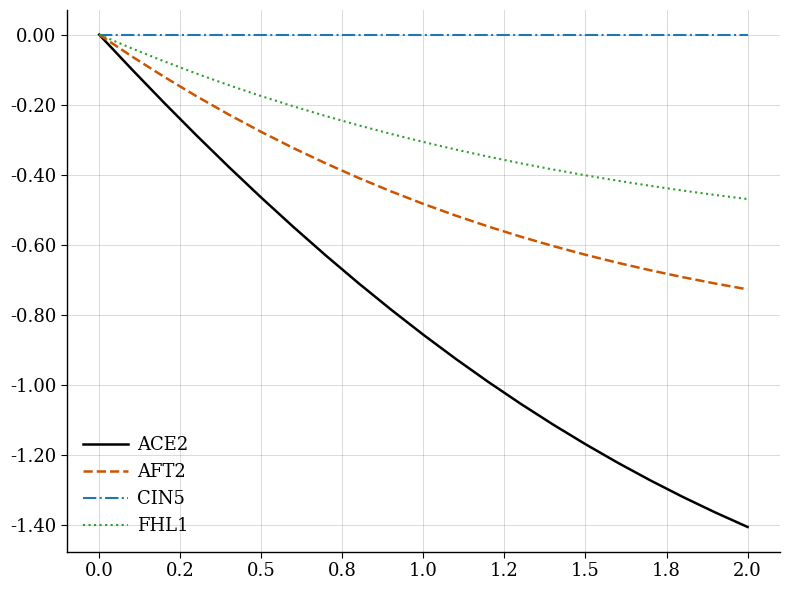

Which series has the largest total across all categories?

CIN5